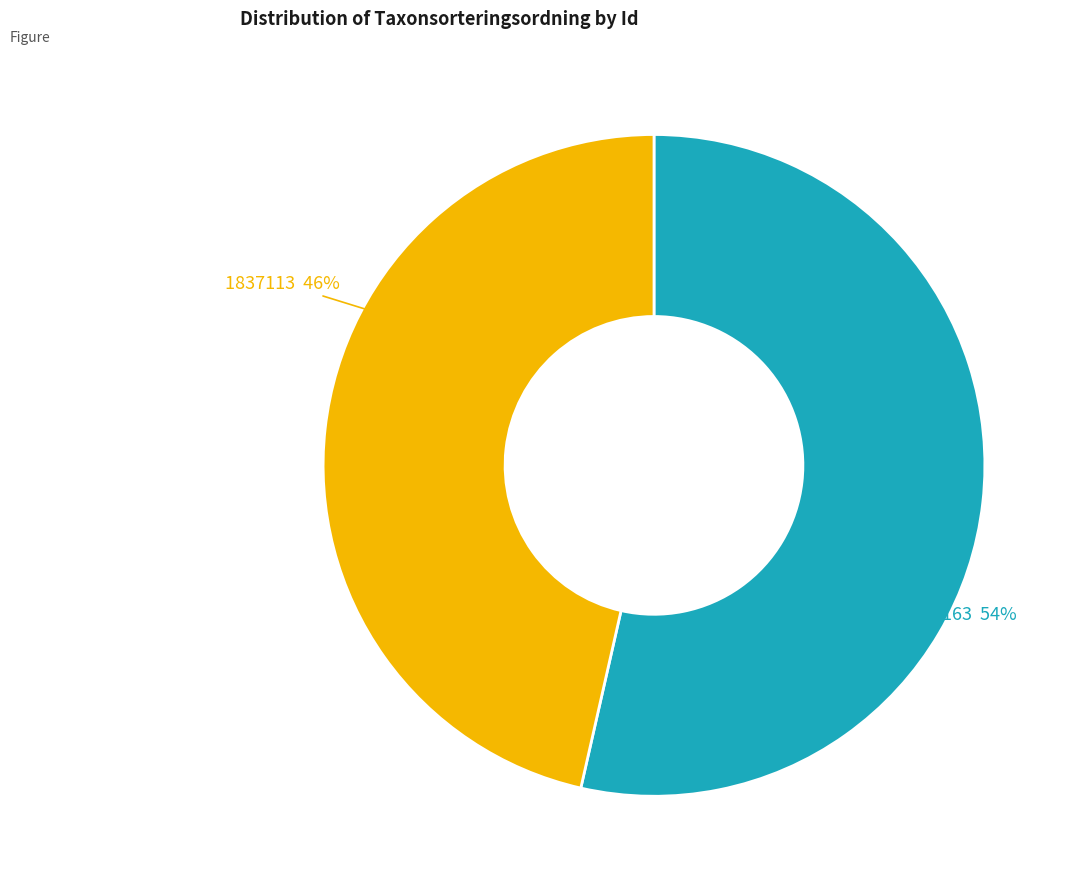

Does 1645163 represent more than half of the total?

Yes